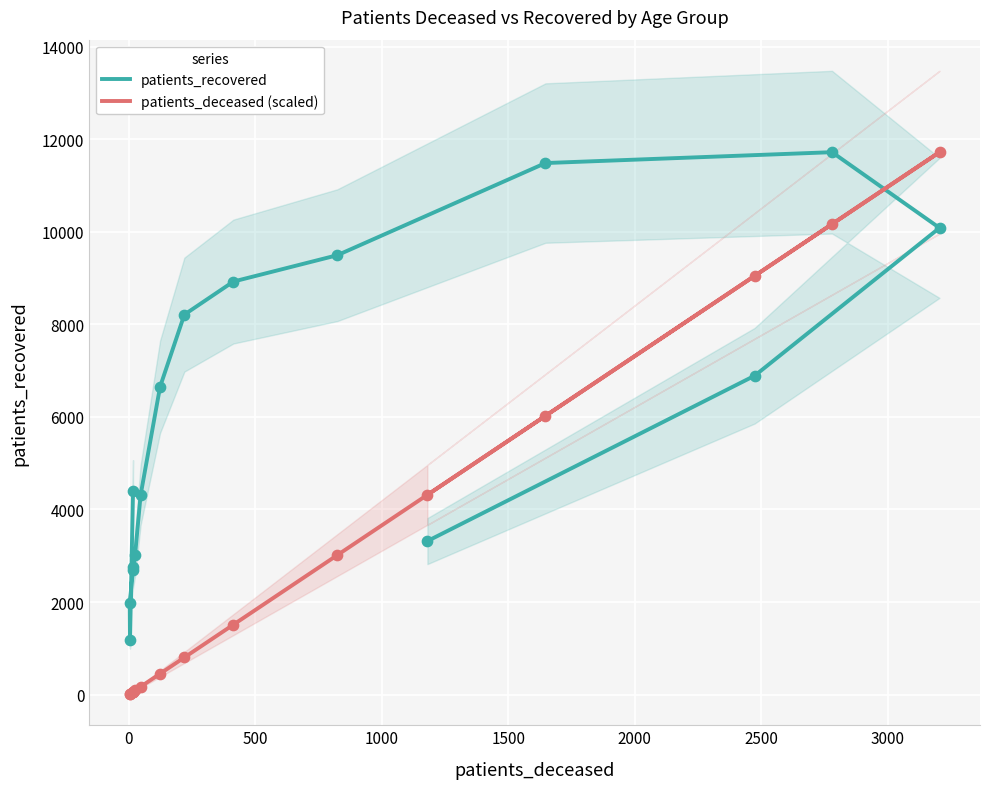

Is the value of patients_recovered at 13 greater than the value of patients_deceased (scaled) at 10?

Yes